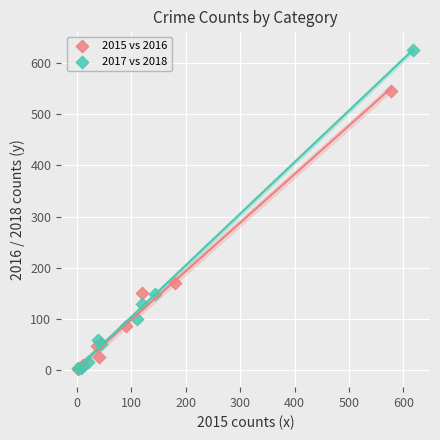

What are all the series names shown in the legend?

2015 vs 2016, 2017 vs 2018